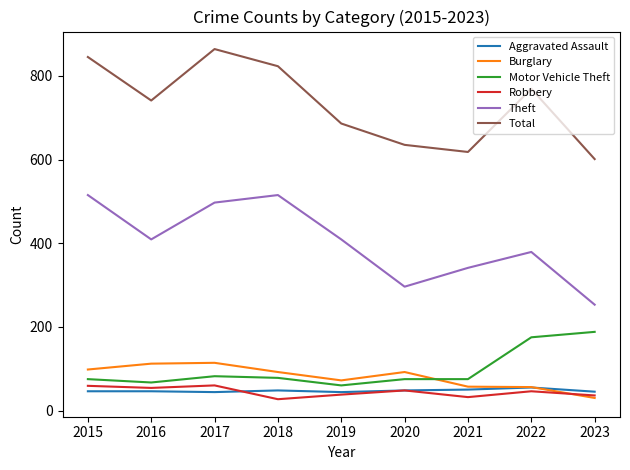

The Theft series shows 409 at 2019. True or false?

True